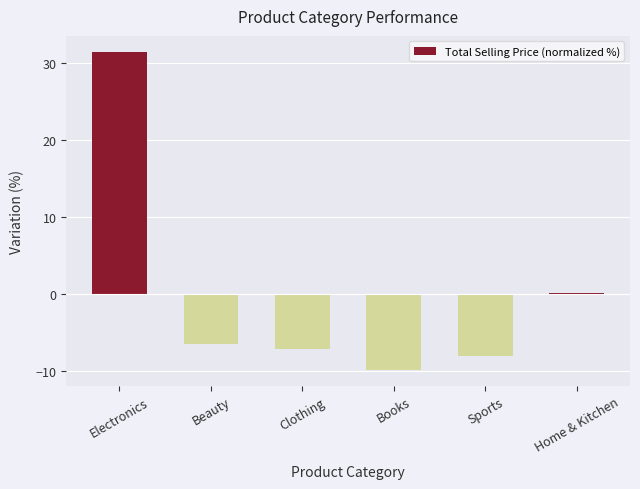

Read the value at Sports.

-8.0